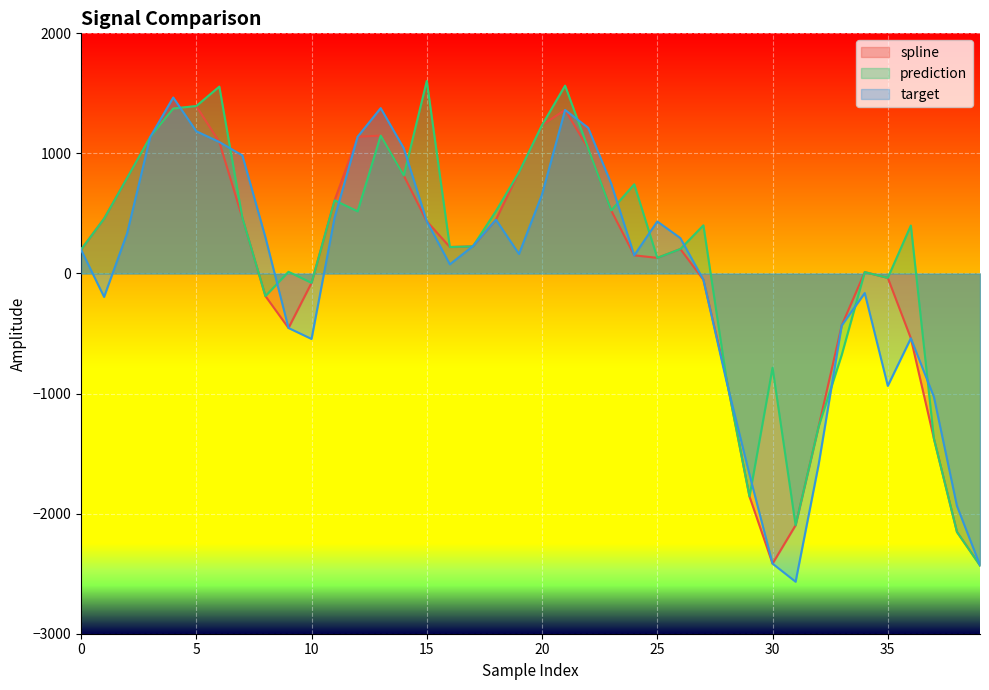

Rank the series by their average value, from highest to lowest.

prediction, spline, target